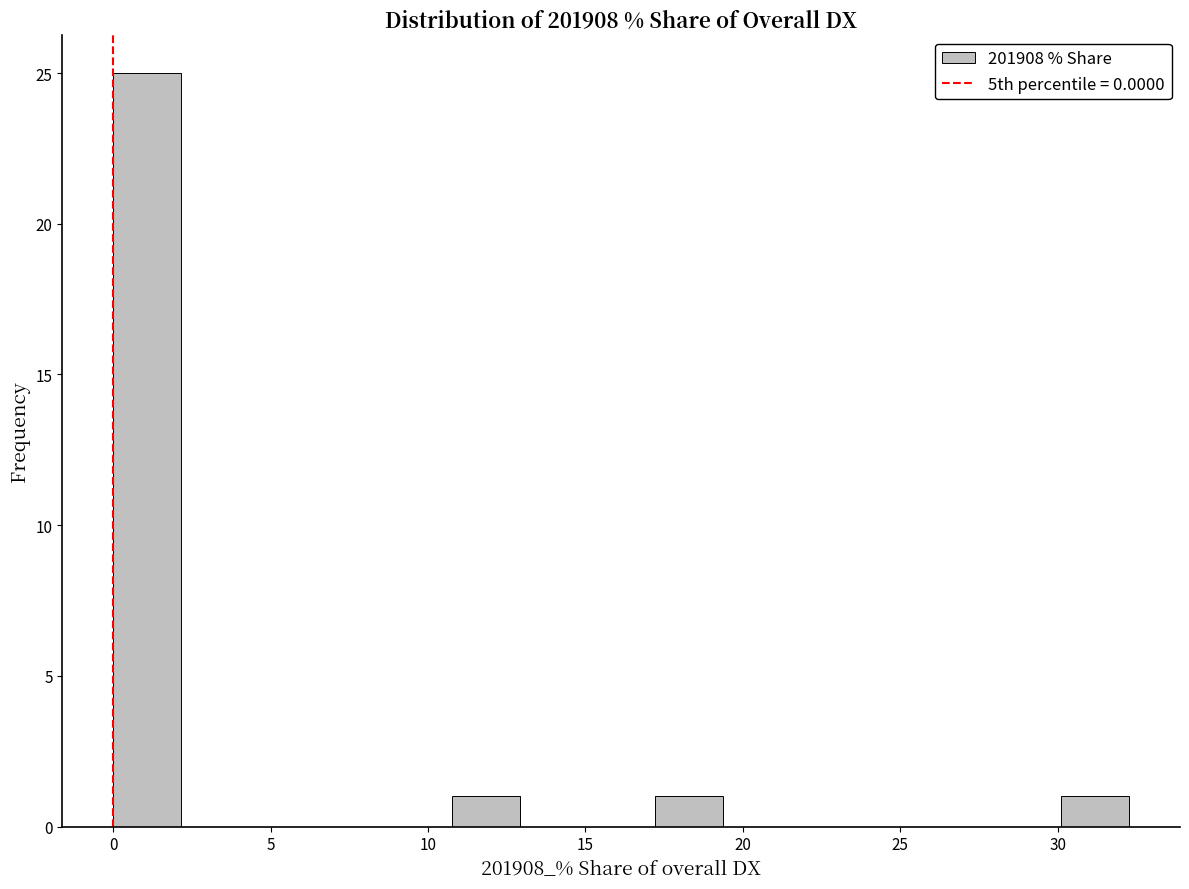

What is the height of the bar covering 0.0 to 2.0 on the x-axis? Neither the bar edges nor the heights are printed on the chart, so give them approximately, as read against the axes.

25